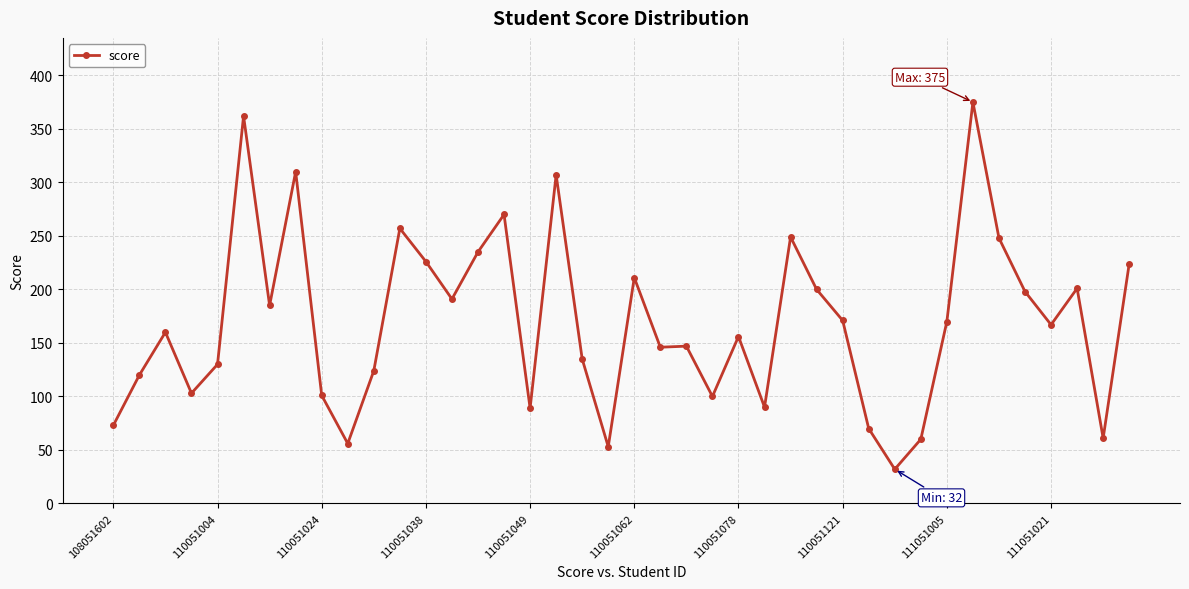

What is the average value?

169